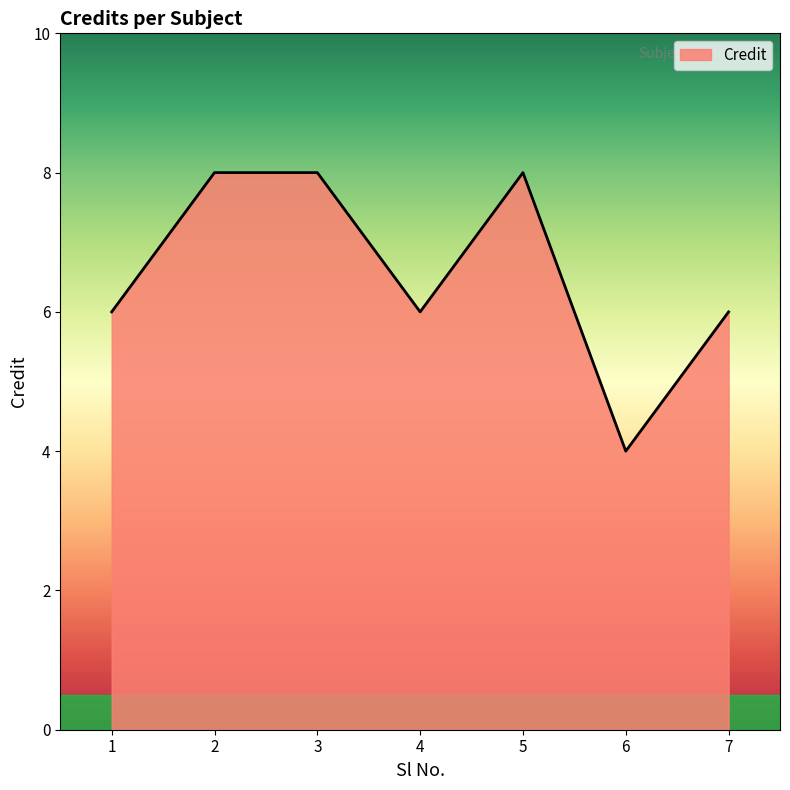

What is the greatest value displayed?

8